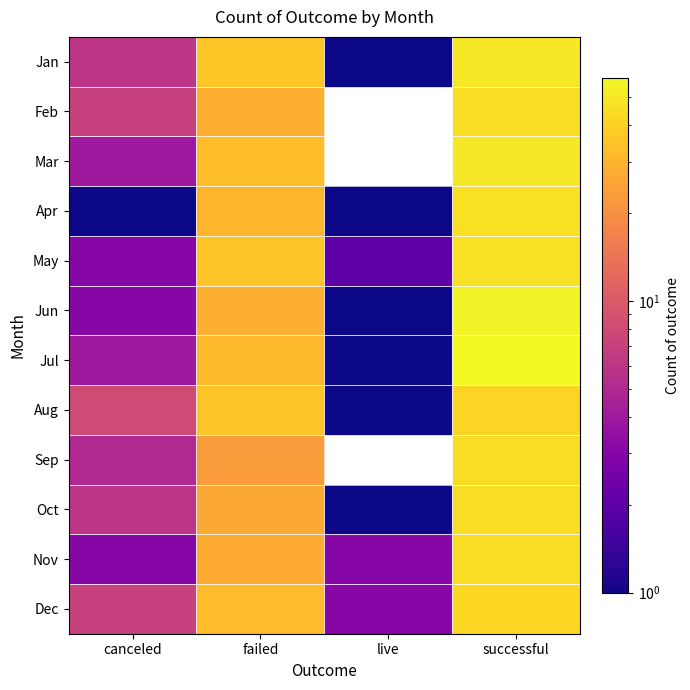

Rank the series at failed from highest to lowest value.

Jan, May, Aug, Mar, Dec, Jul, Apr, Feb, Jun, Nov, Oct, Sep